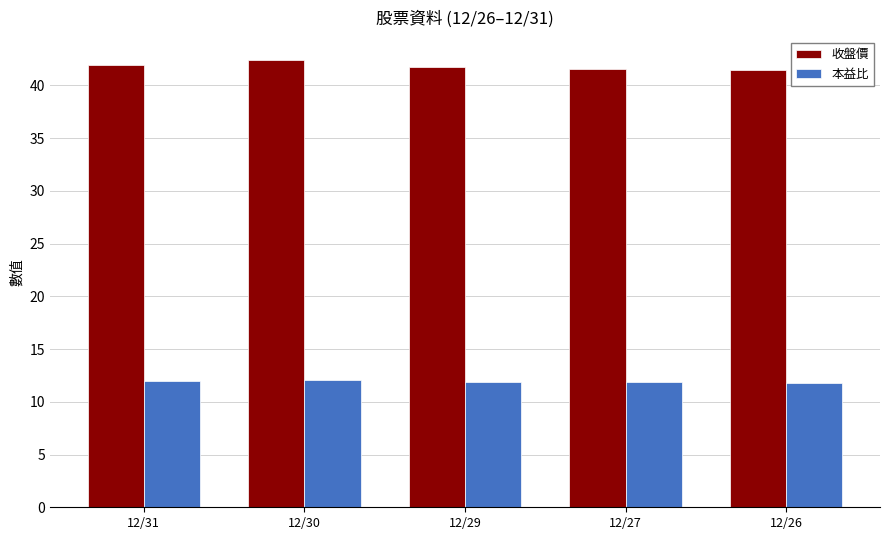

Which series has the largest total across all categories?

收盤價